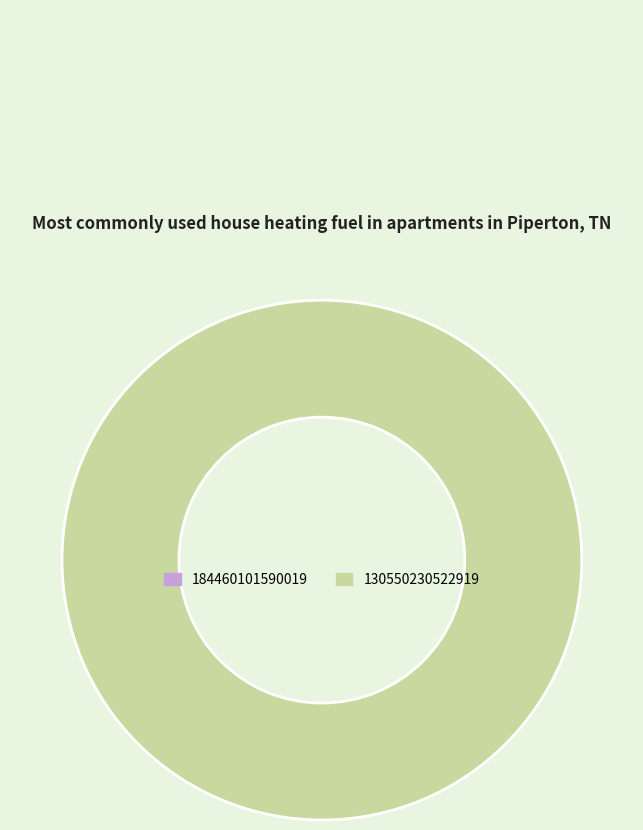

Between 184460101590019 and 130550230522919, which is larger?

130550230522919